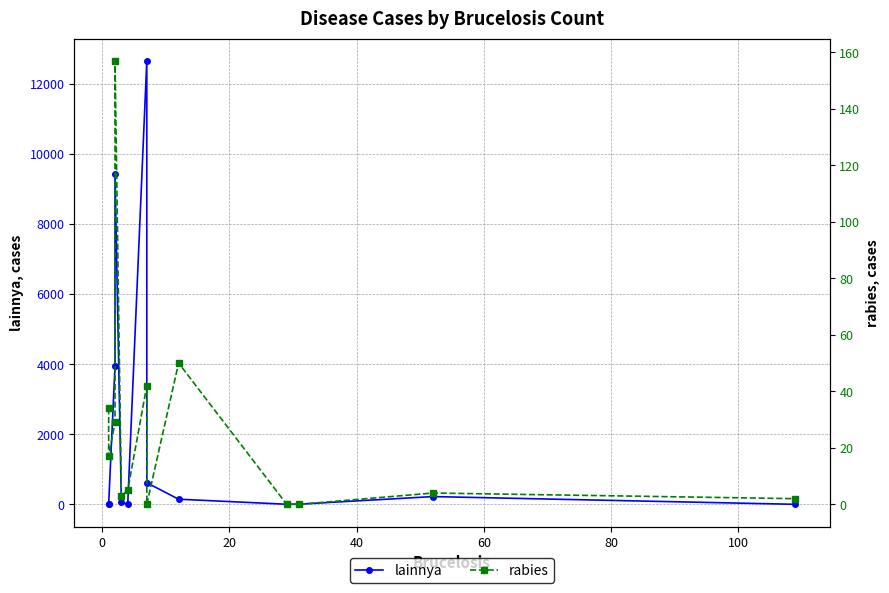

True or false: rabies and lainnya cross at least once.

True